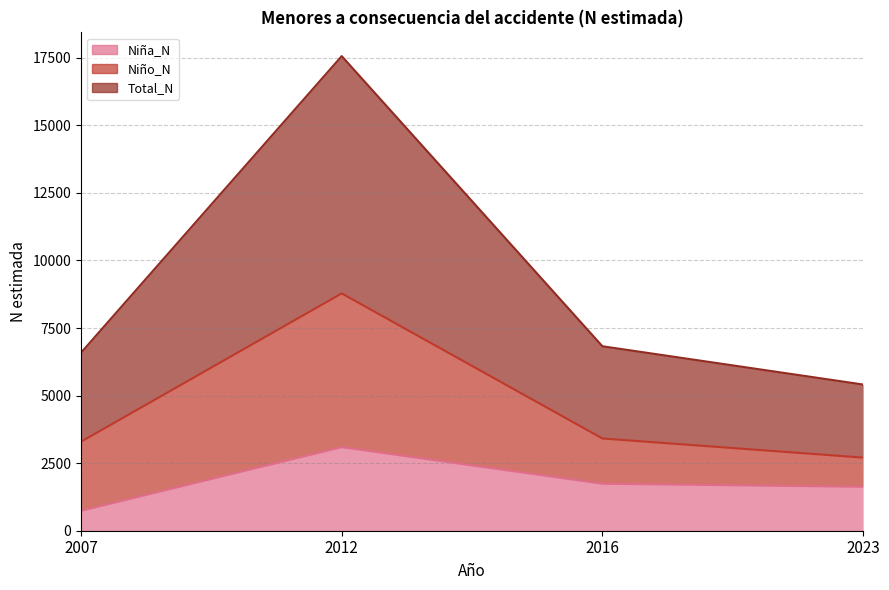

Rank the categories by Total_N value from lowest to highest.

2023, 2007, 2016, 2012